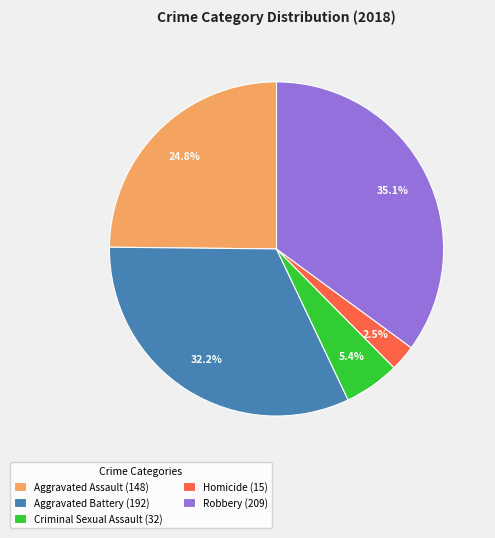

Which category has the smallest portion of the pie?

Homicide